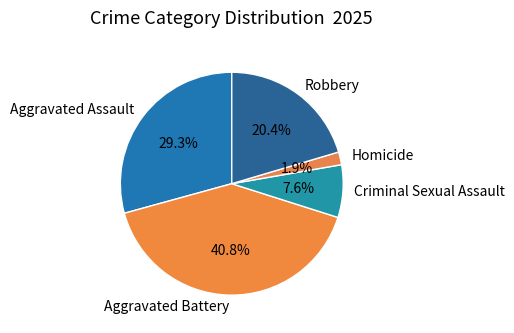

To the nearest percent, what is the average slice percentage?

20%